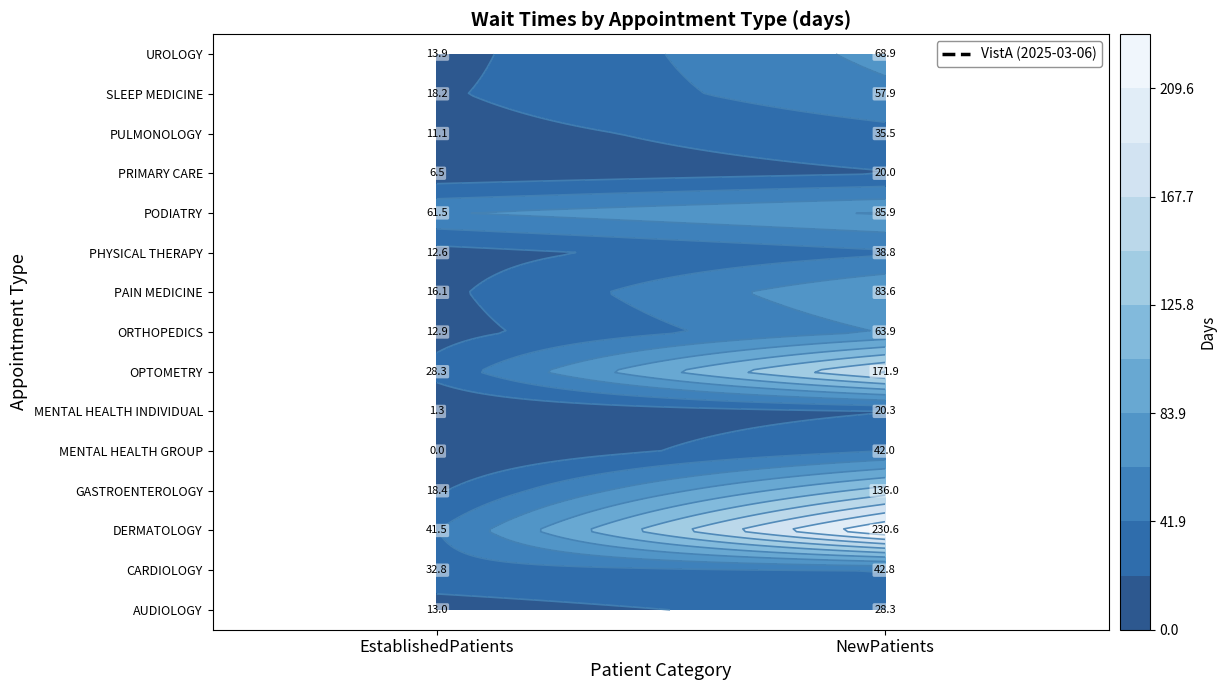

Which series has the largest range (max minus min)?

DERMATOLOGY